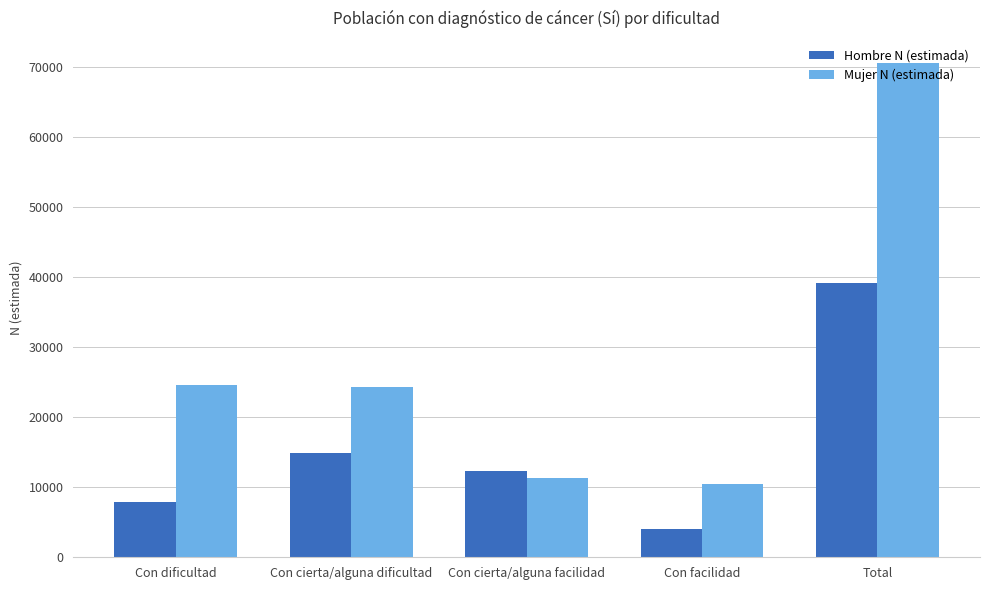

What is the maximum value for Mujer N (estimada)?

70516